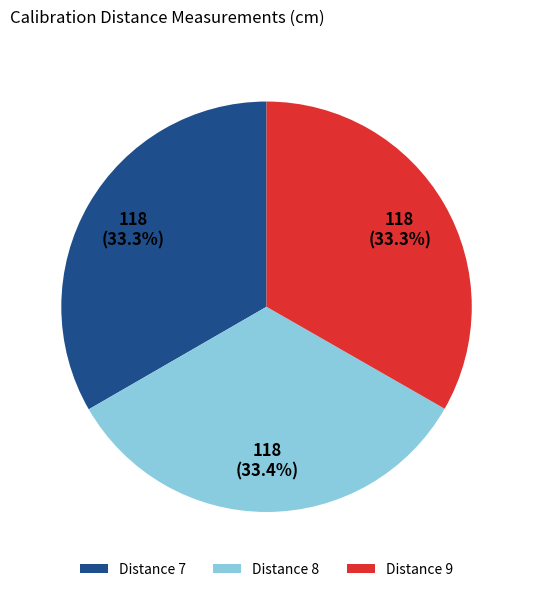

Combined, what portion of the pie is Distance 7 and Distance 9?

66.6%